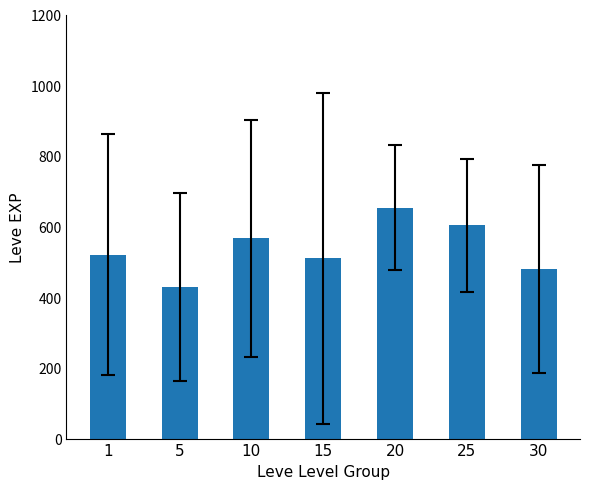

What is the difference between the maximum and minimum values?

225.0